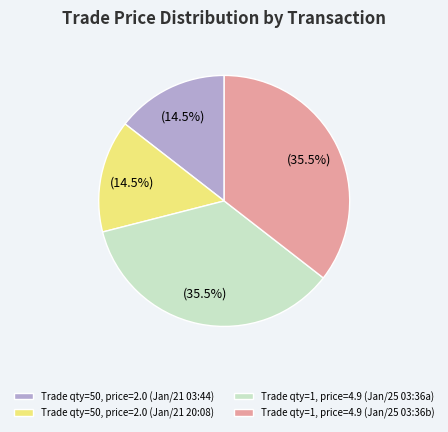

Is there a majority slice in this chart?

No